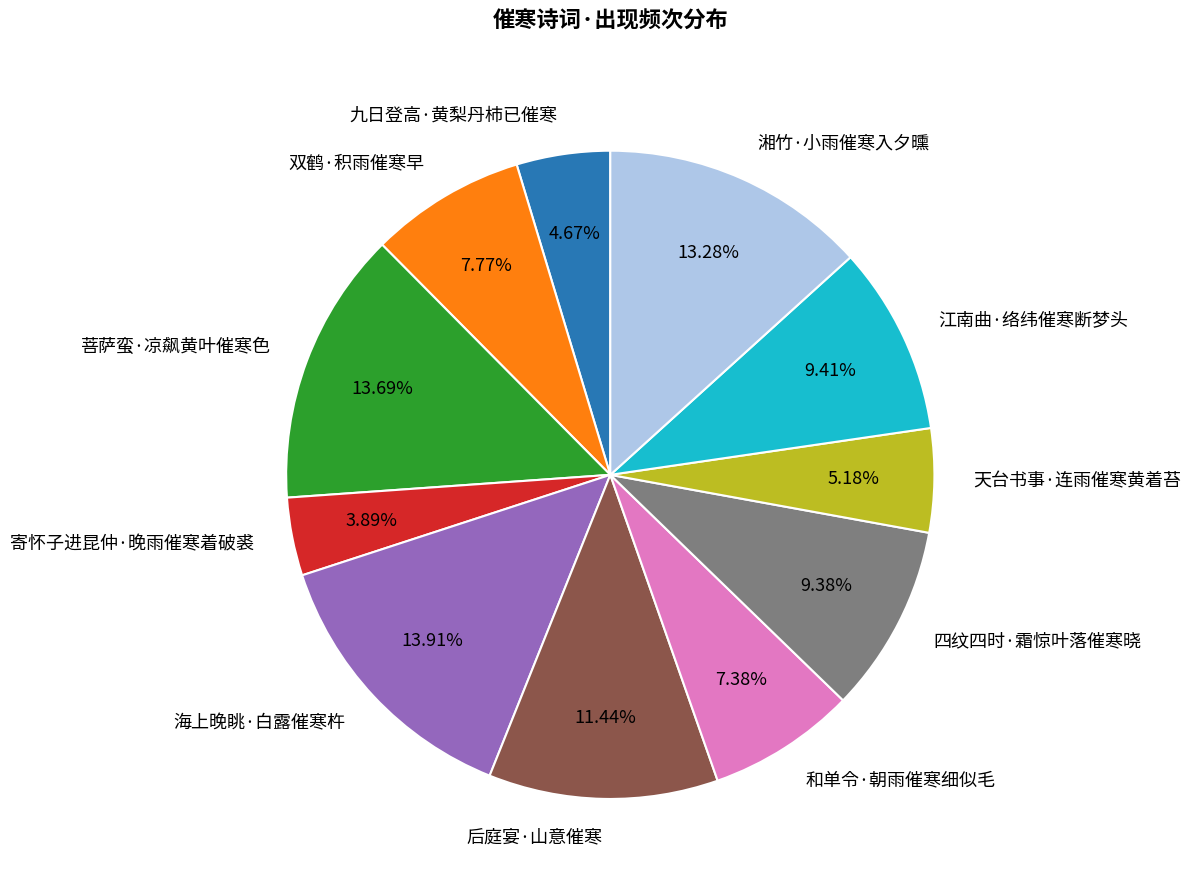

What is the total percentage of 九日登高·黄梨丹柿已催寒 and 湘竹·小雨催寒入夕曛?

17.9%